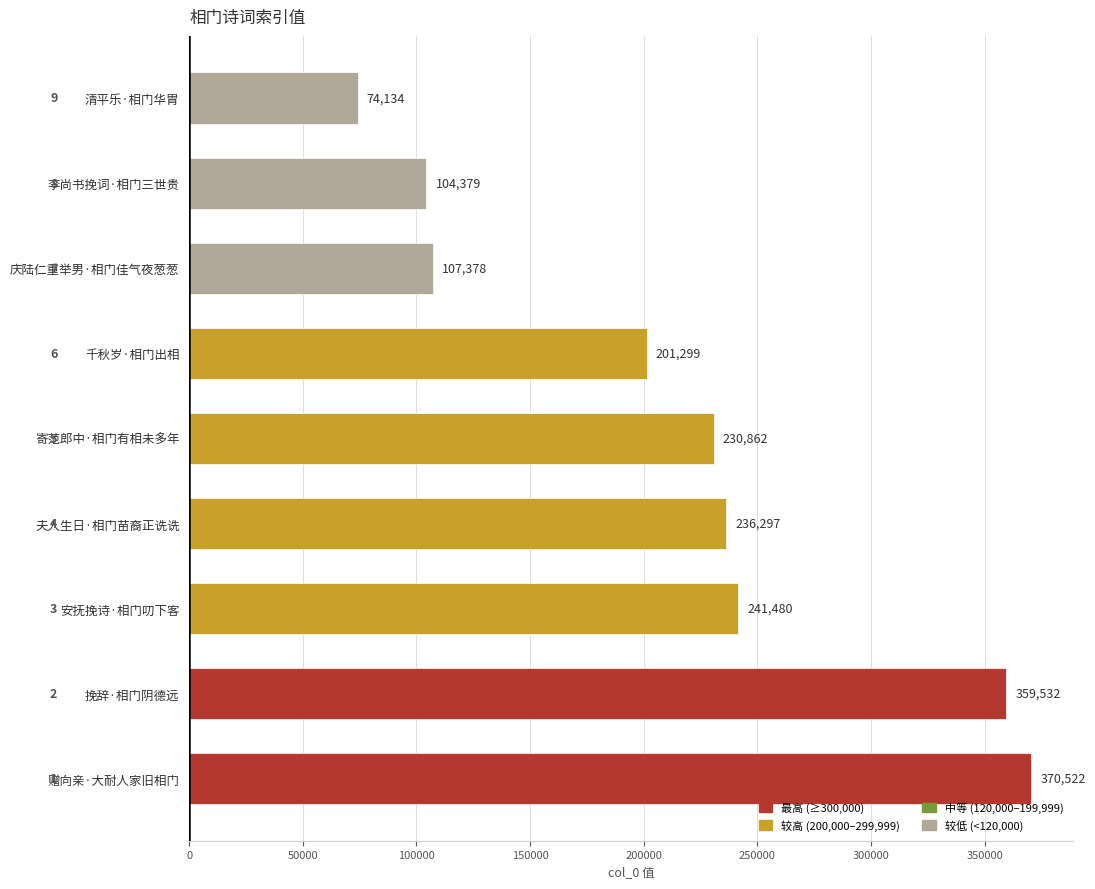

The value at 赠向亲·大耐人家旧相门 is 370522. True or false?

True